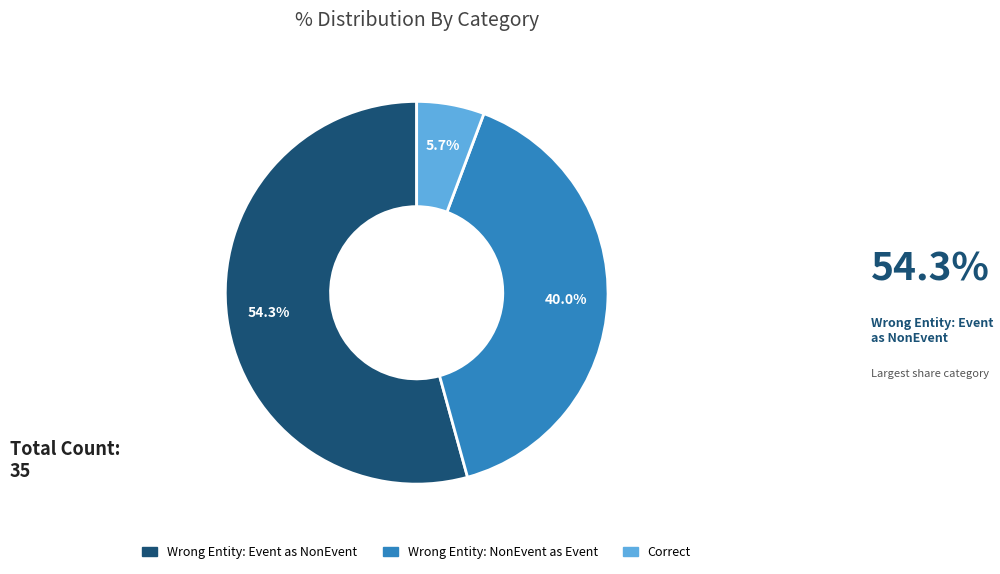

Does any single category account for the majority?

Yes